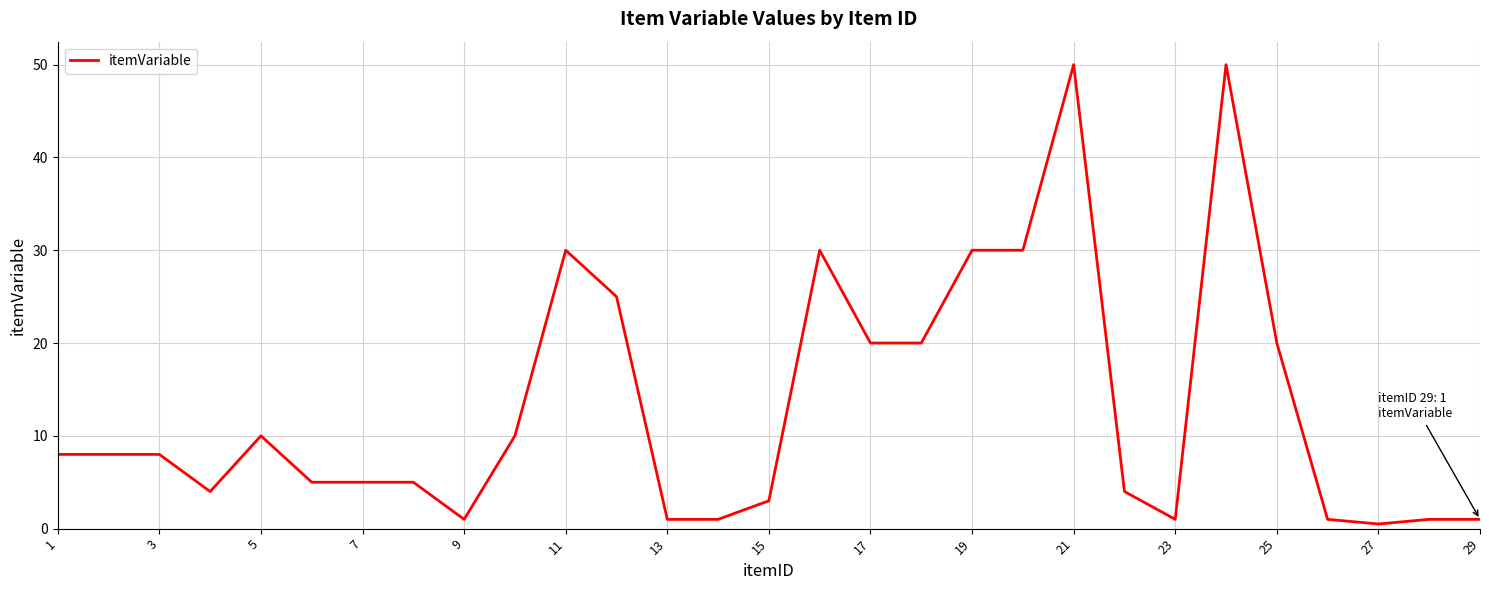

What is the maximum value shown in the chart?

50.0